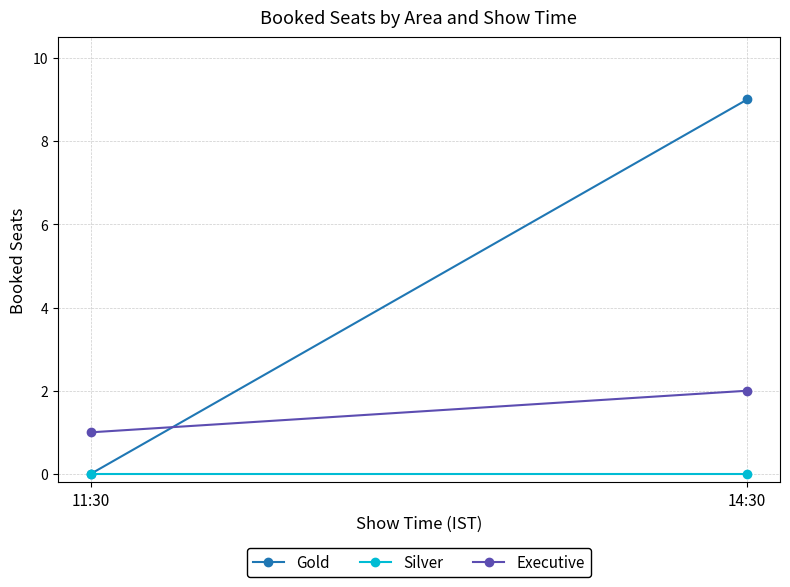

Is it true that Silver equals 0 at 11:30?

True